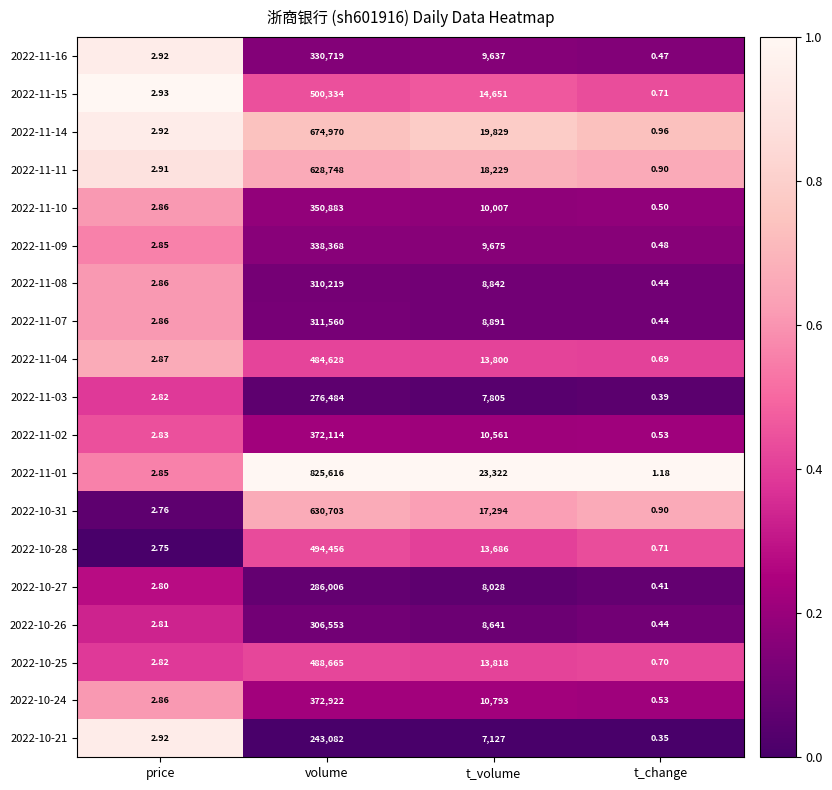

At which label does 2022-10-28 first exceed 13686?

volume